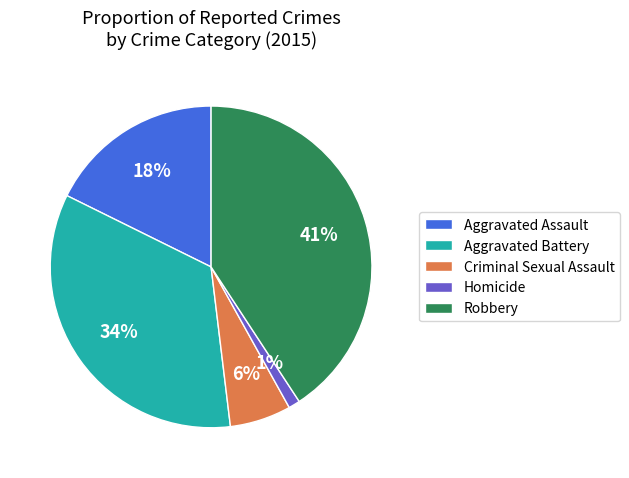

How many segments does this pie chart have?

5